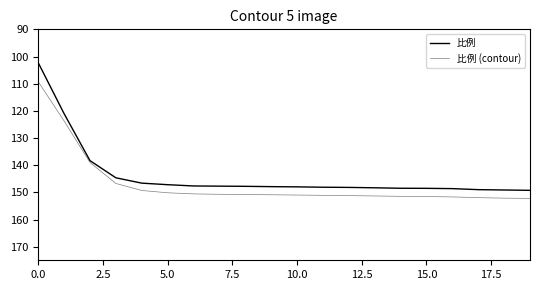

What is the difference between the second highest and second lowest values in the 比例 series?

28.1